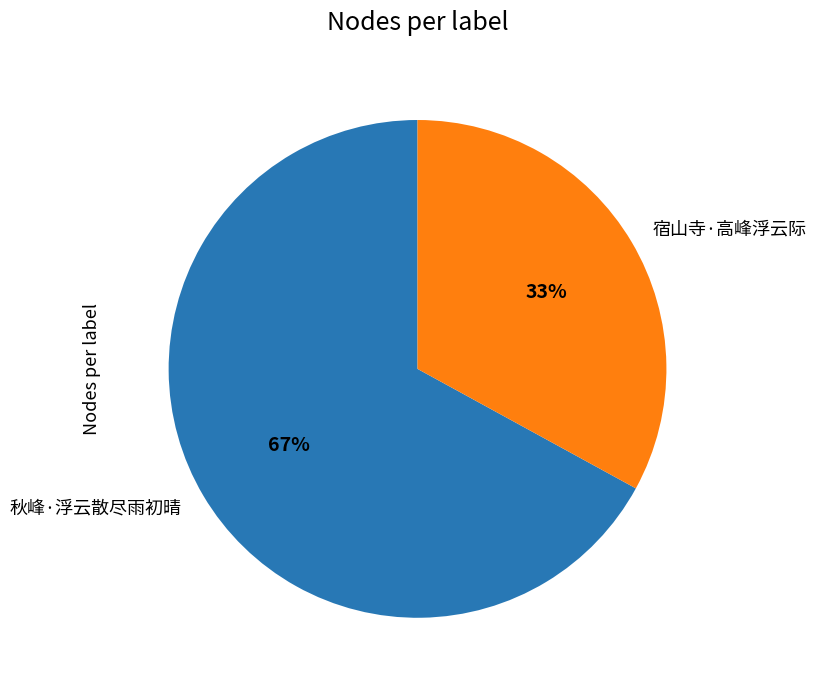

How many segments does this pie chart have?

2